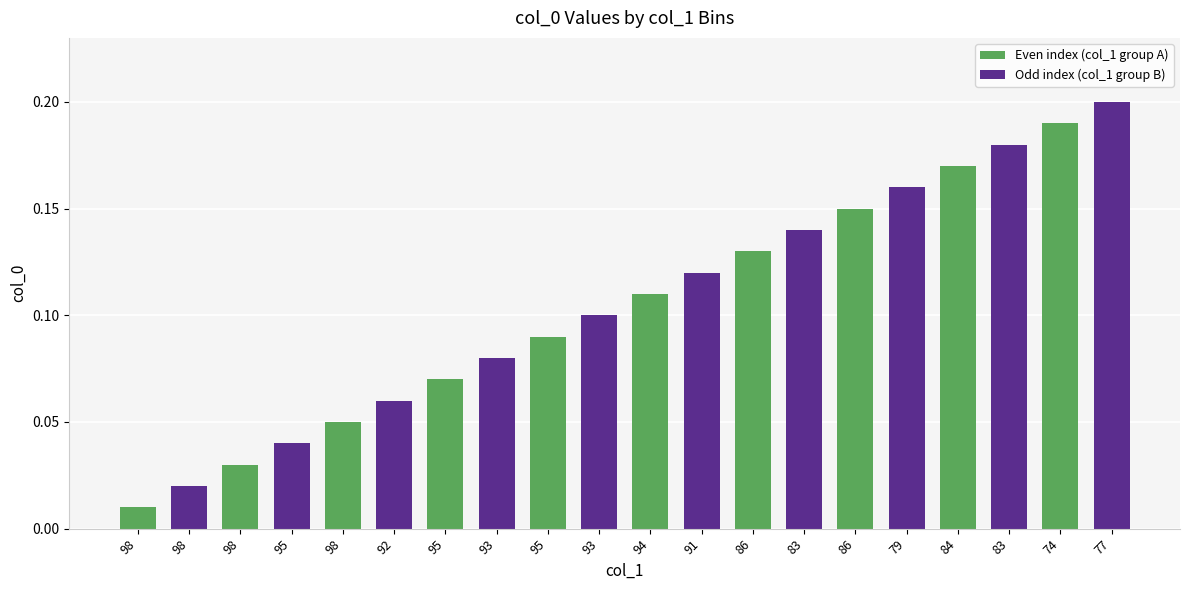

The chart shows a value of 0.2 at 77. True or false?

True